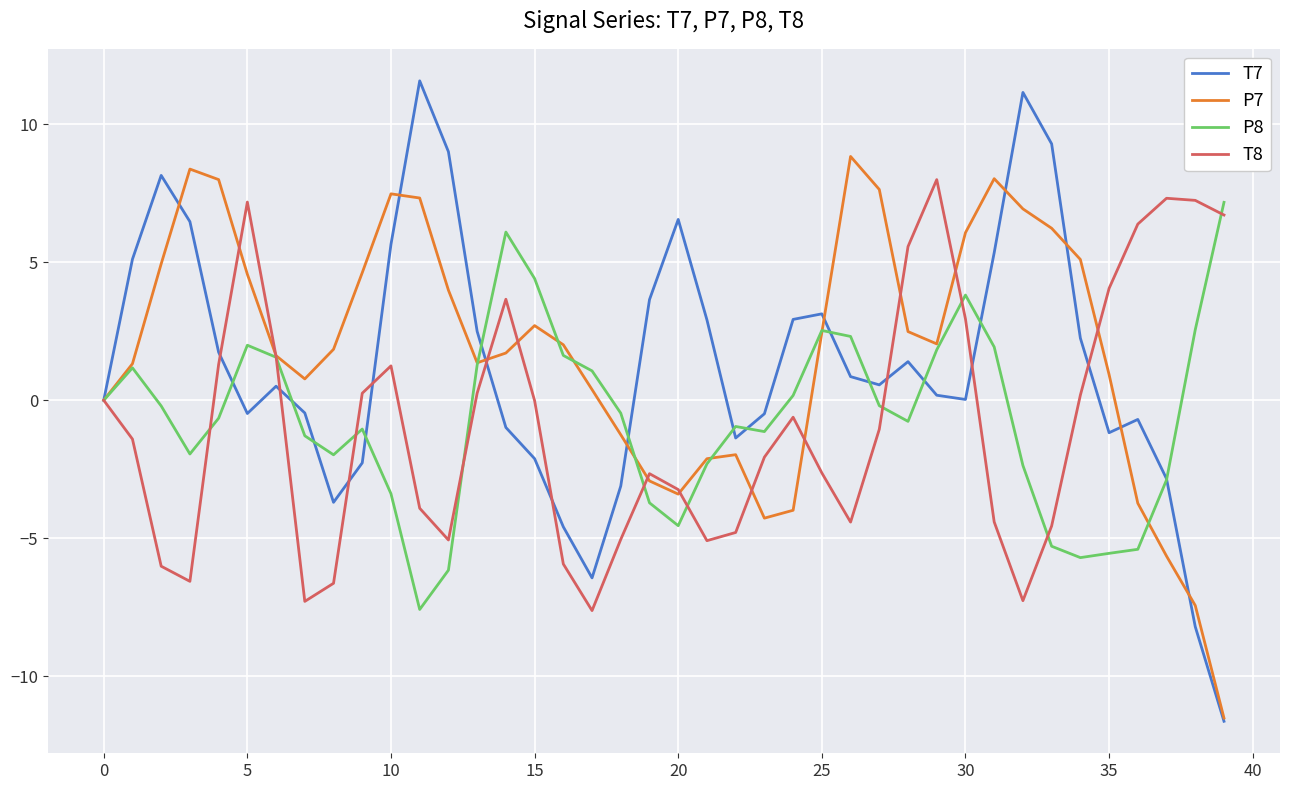

Which series ends up on top after the final intersection of P7 and P8?

P8